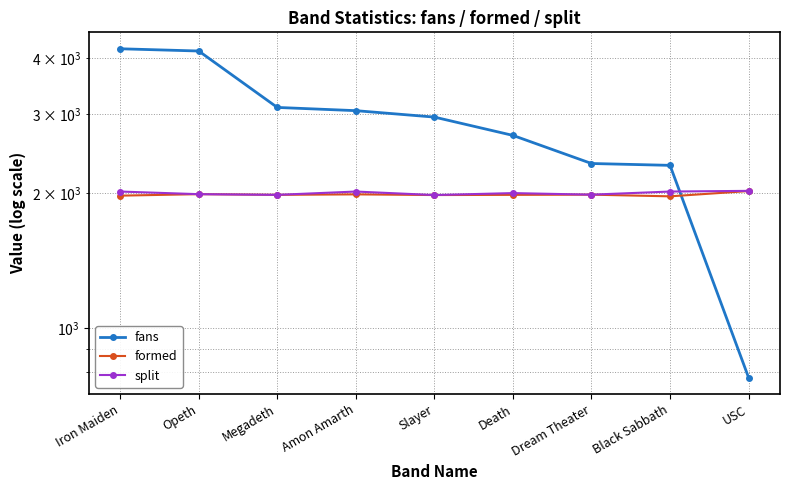

What position from the left is Iron Maiden?

1